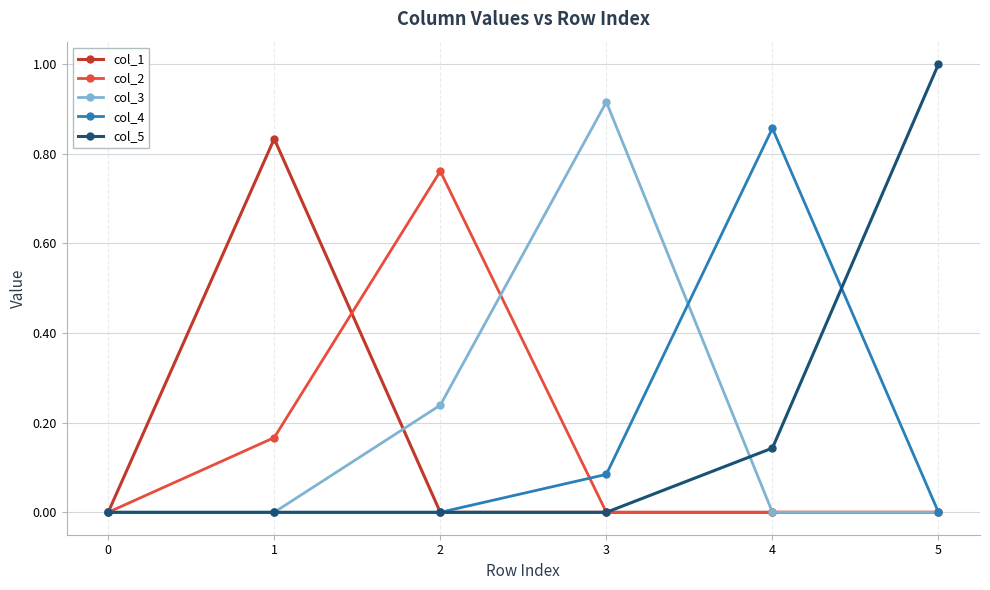

Between 2 and 5, which series saw the biggest shift?

col_5